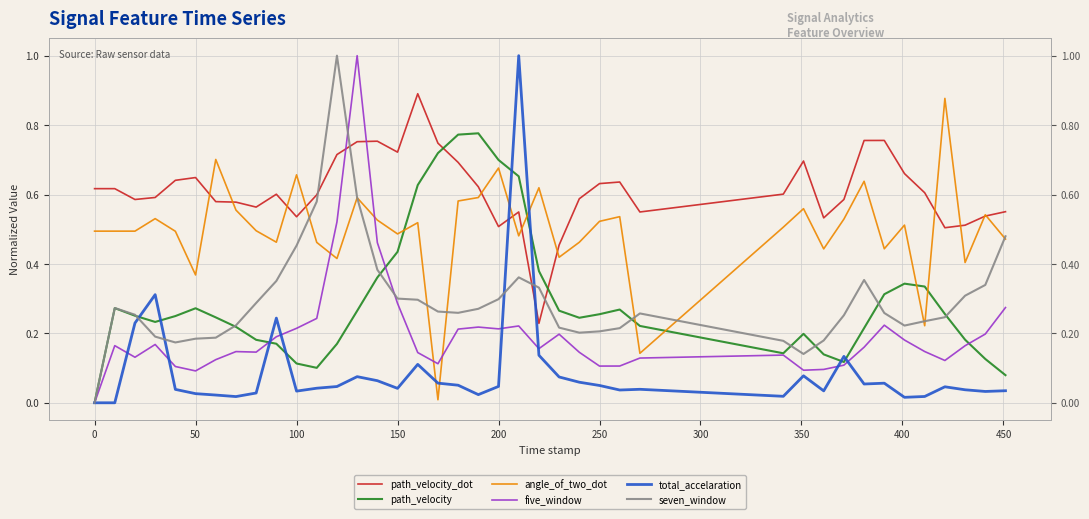

Which series has the largest range (max minus min)?

five_window